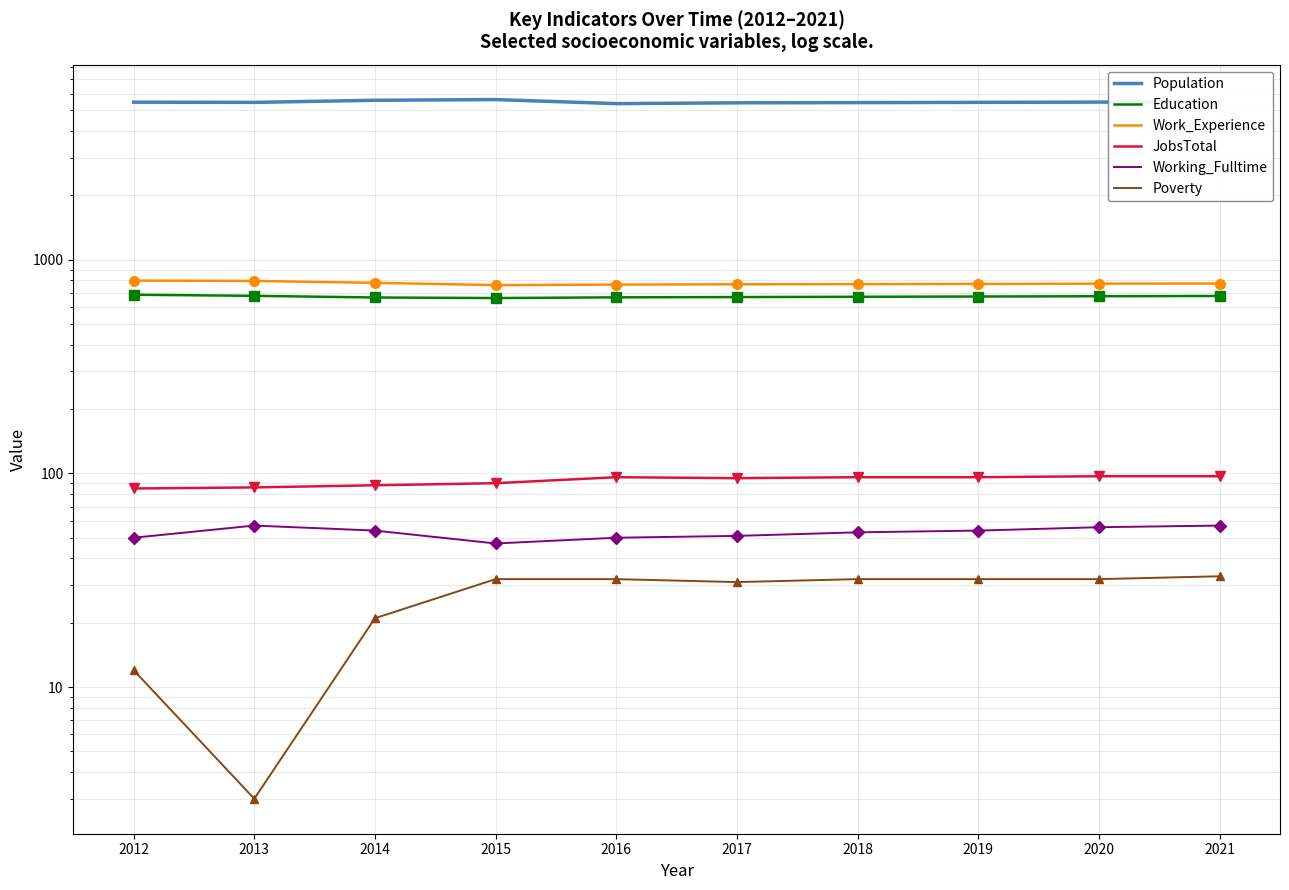

At which category is the sum across all series the highest?

2015